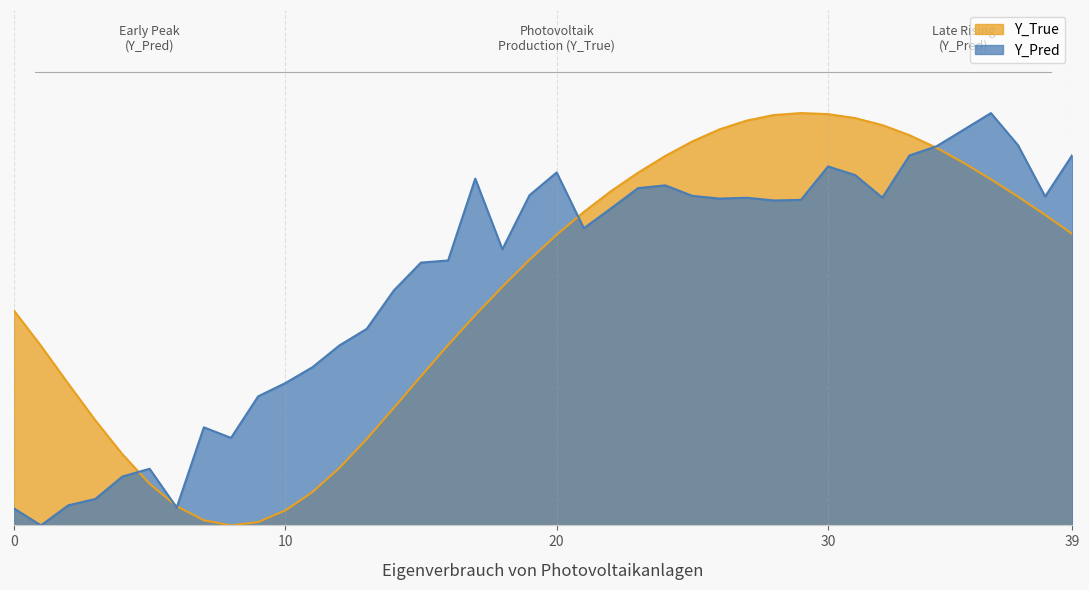

What is the difference between the Y_True values at 9 and 25?

0.9